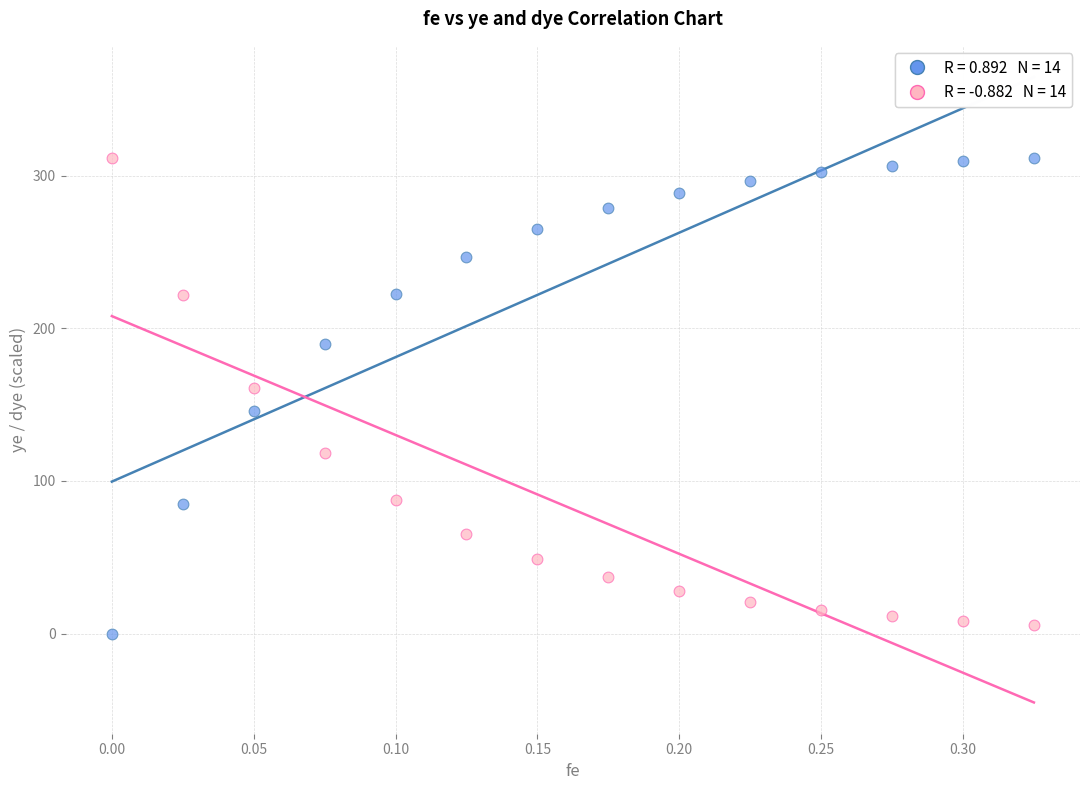

Across all data points, what is the range of X values (max minus min)?

0.3